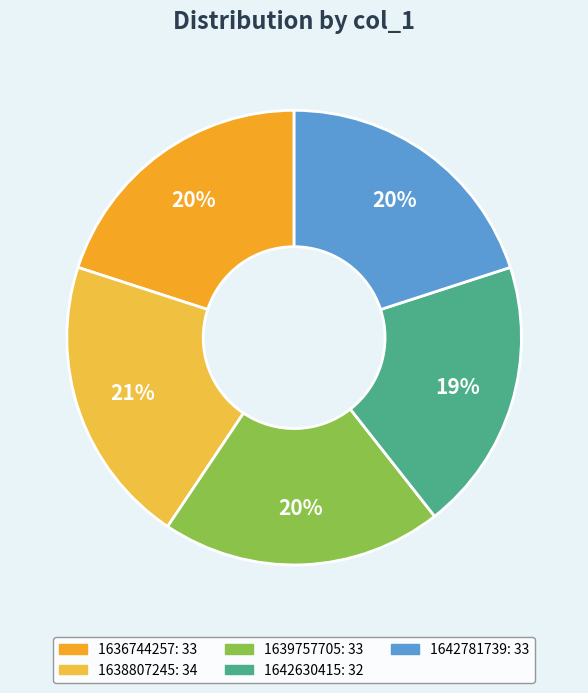

Which slice is the largest?

1638807245